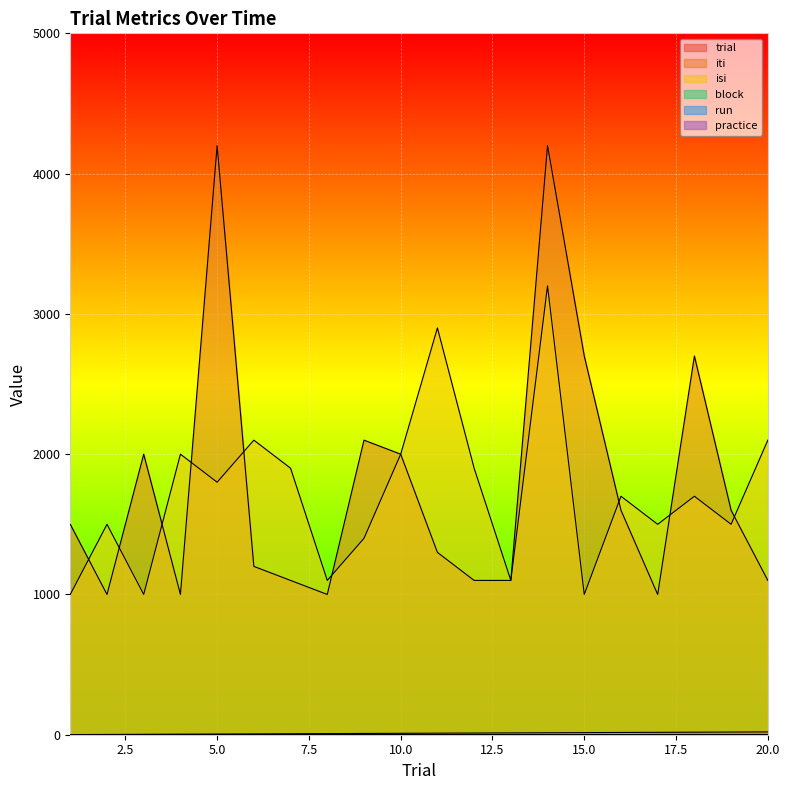

True or false: iti and practice cross at least once.

False